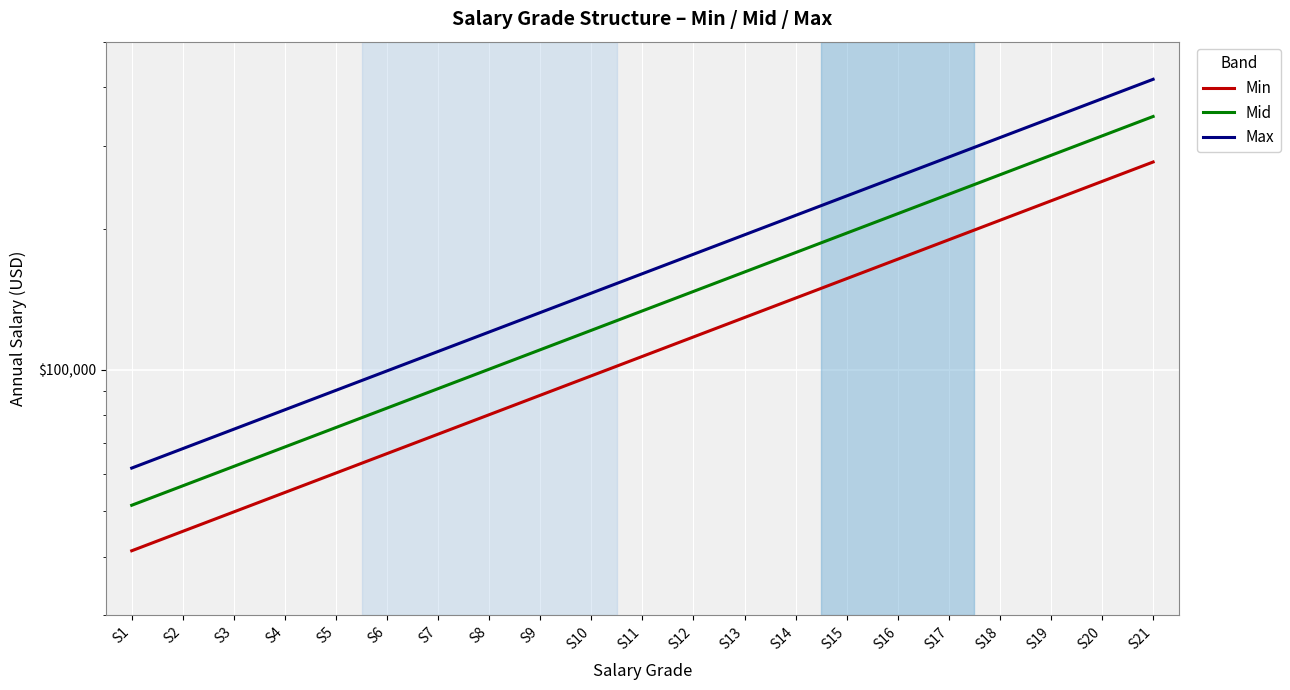

True or false: Max and Min cross at least once.

False